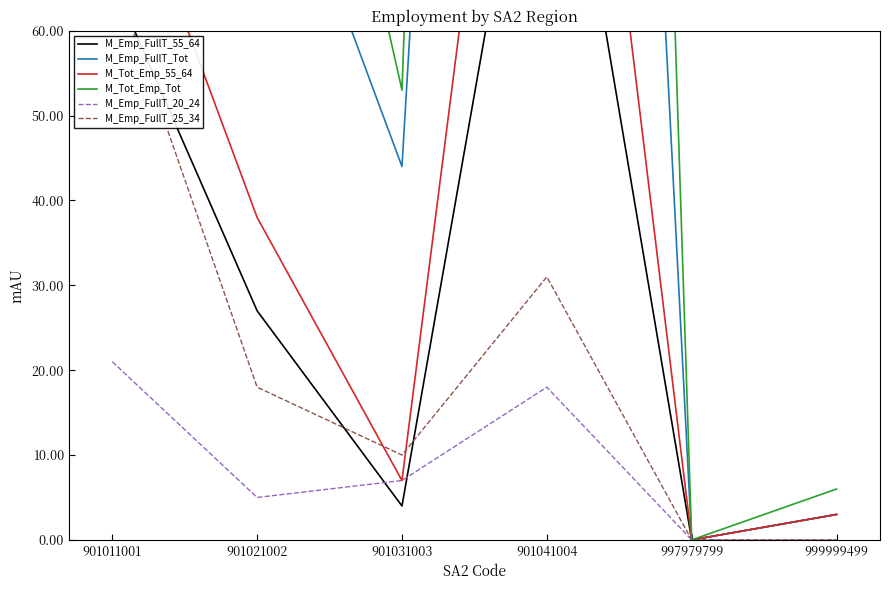

Is the value of M_Tot_Emp_55_64 at 901021002 greater than the value of M_Emp_FullT_20_24 at 999999499?

Yes